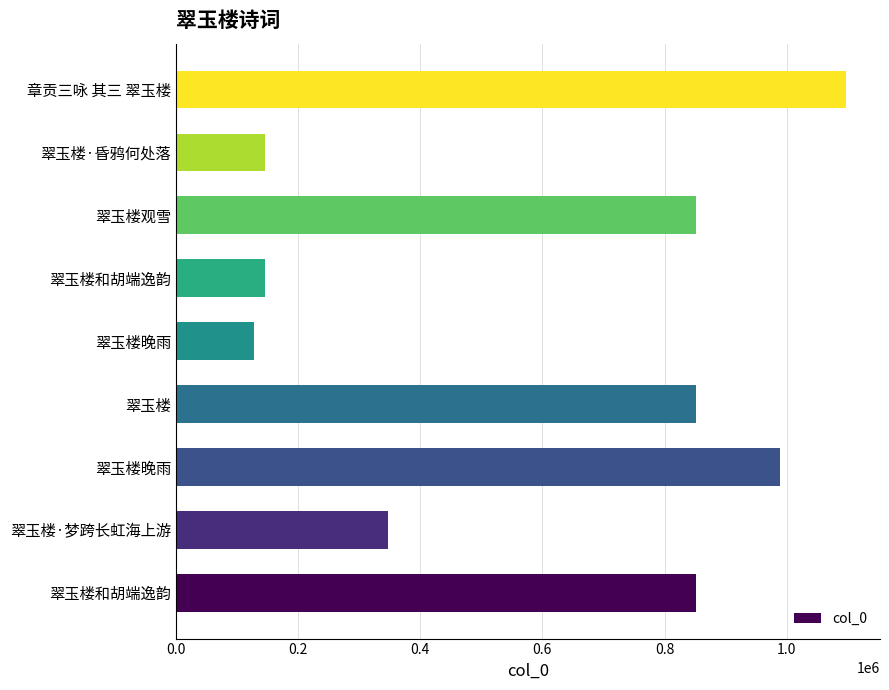

How many data points does each series have?

9